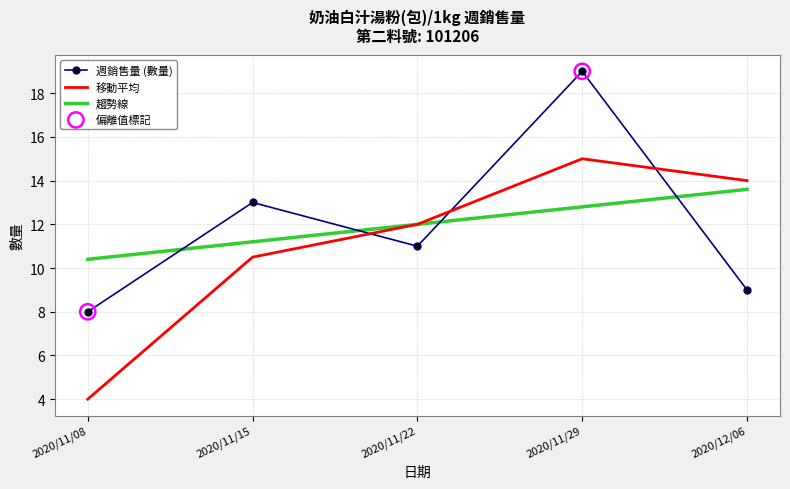

Is the value of 趨勢線 at 2020/11/15 greater than the value of 移動平均 at 2020/11/22?

No